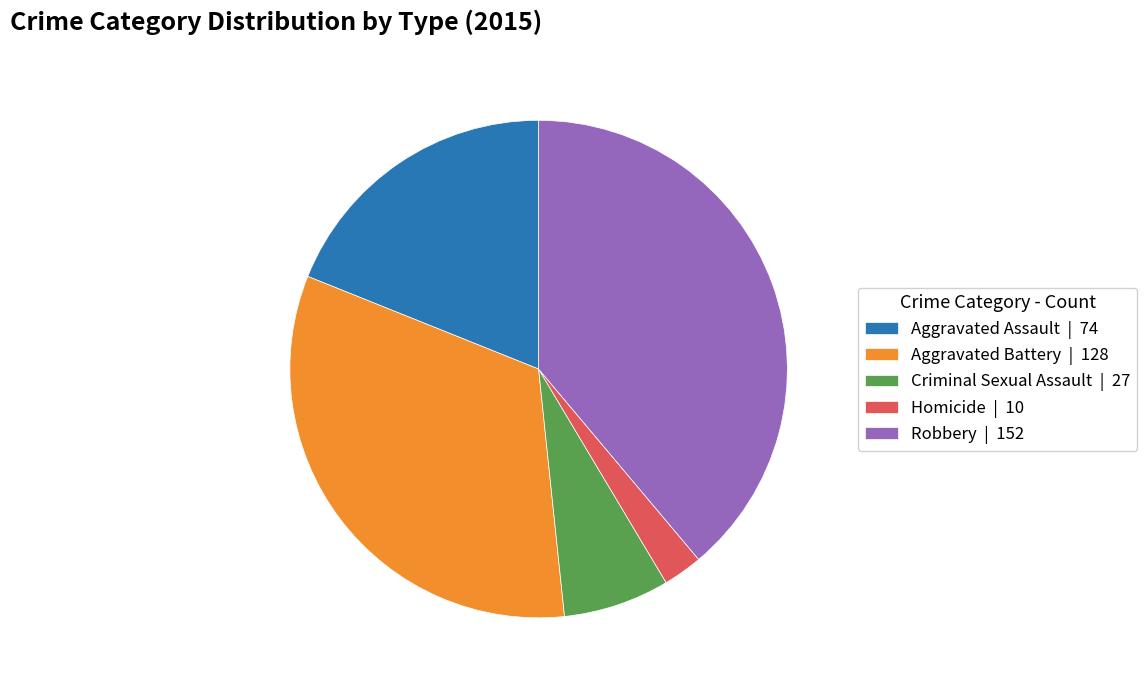

Combined, do Robbery | 152 and Aggravated Battery | 128 account for over 50%?

Yes